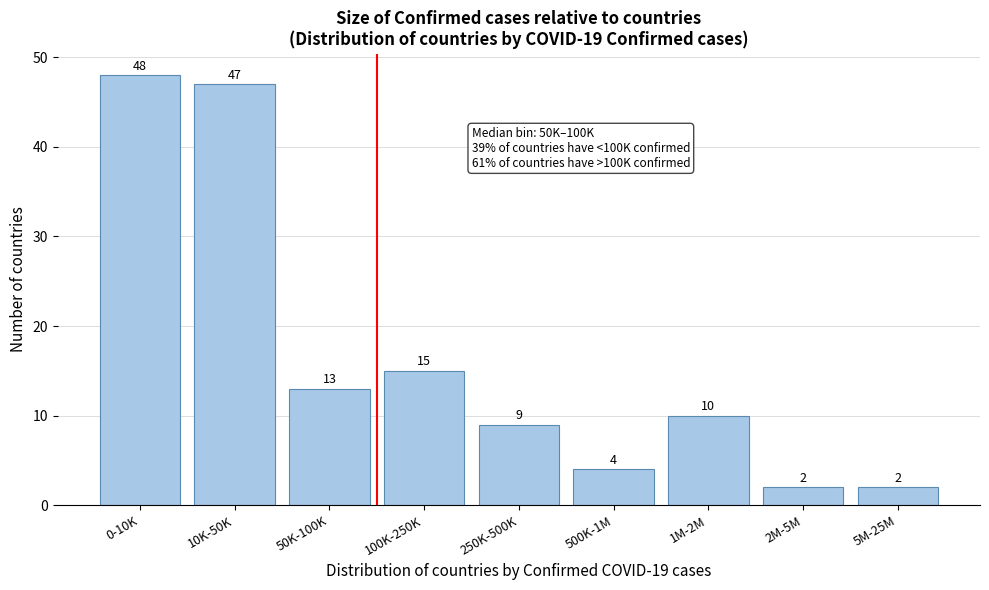

Reading right to left, transcribe all the data shown in this chart.

5M-25M=2	2M-5M=2	1M-2M=10	500K-1M=4	250K-500K=9	100K-250K=15	50K-100K=13	10K-50K=47	0-10K=48